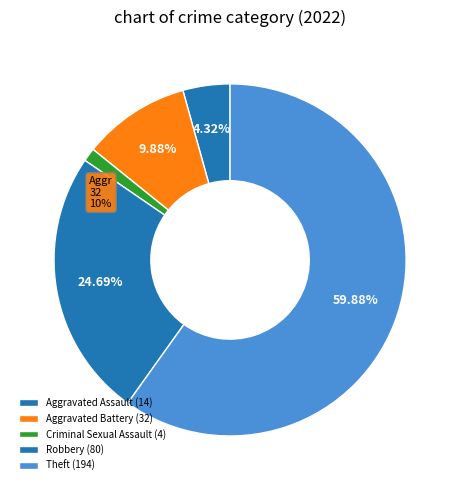

Is there a majority slice in this chart?

Yes